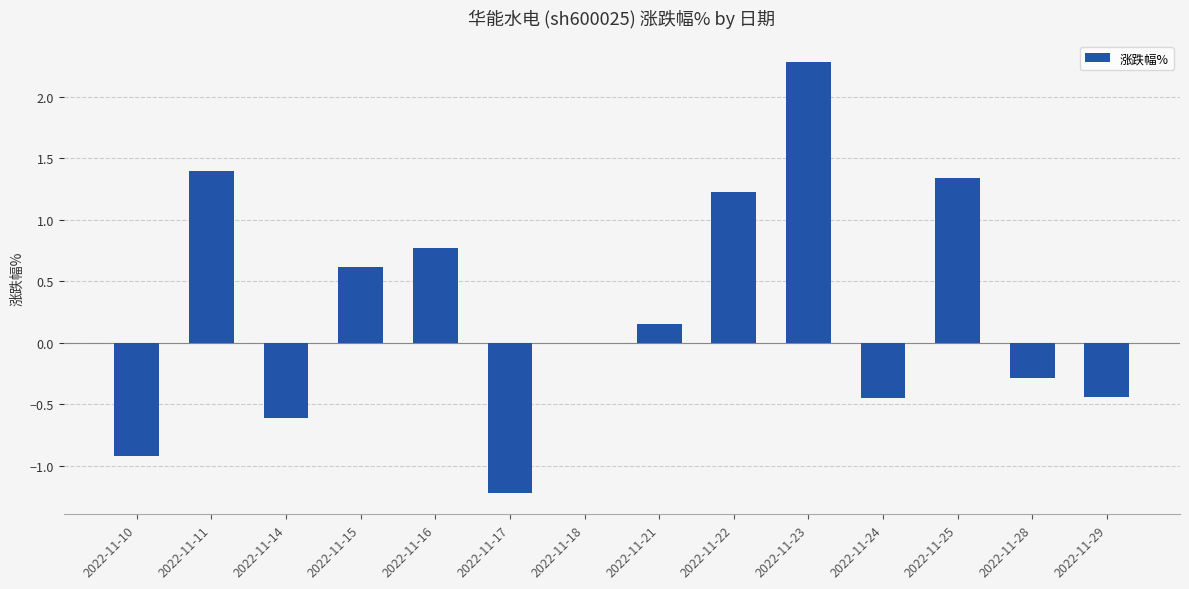

The chart shows a value of 3.8 at 2022-11-23. True or false?

False